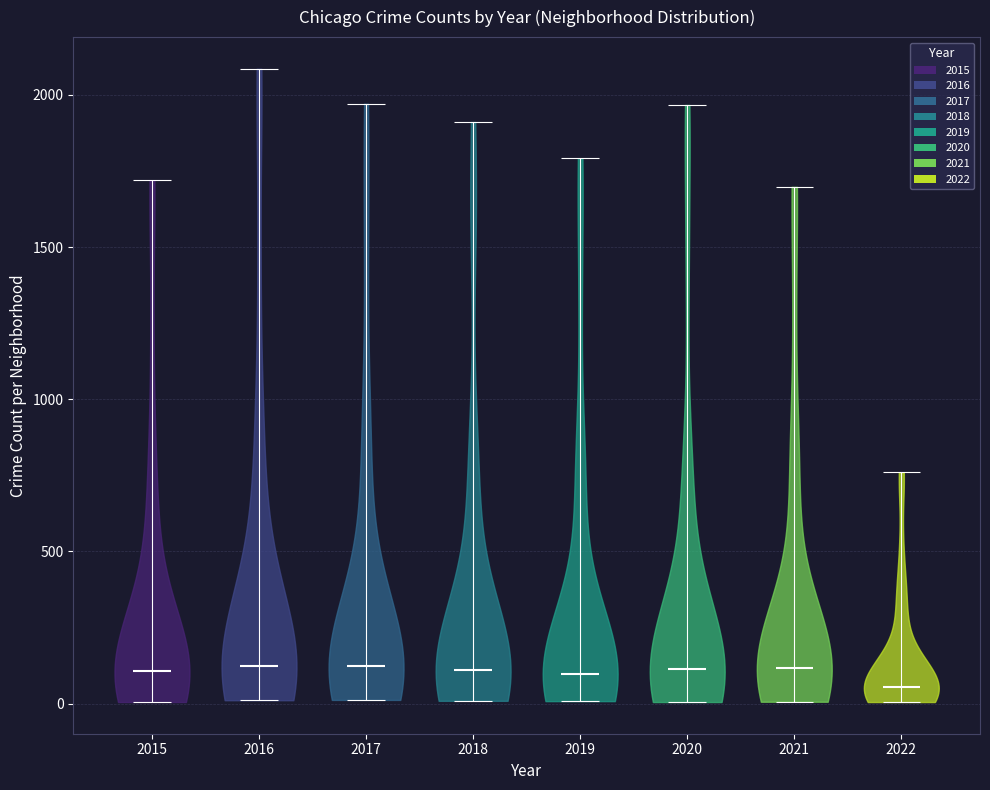

Reading left to right, read every violin against the y-axis: where its median line is, and the lowest and highest points it reaches. The values are not printed on the chart, so give them approximately, as read against the axis.

2015: median line 100, lowest point 0, highest point 1700
2016: median line 150, lowest point 0, highest point 2100
2017: median line 100, lowest point 0, highest point 1950
2018: median line 100, lowest point 0, highest point 1900
2019: median line 100, lowest point 0, highest point 1800
2020: median line 100, lowest point 0, highest point 1950
2021: median line 100, lowest point 0, highest point 1700
2022: median line 50, lowest point 0, highest point 750